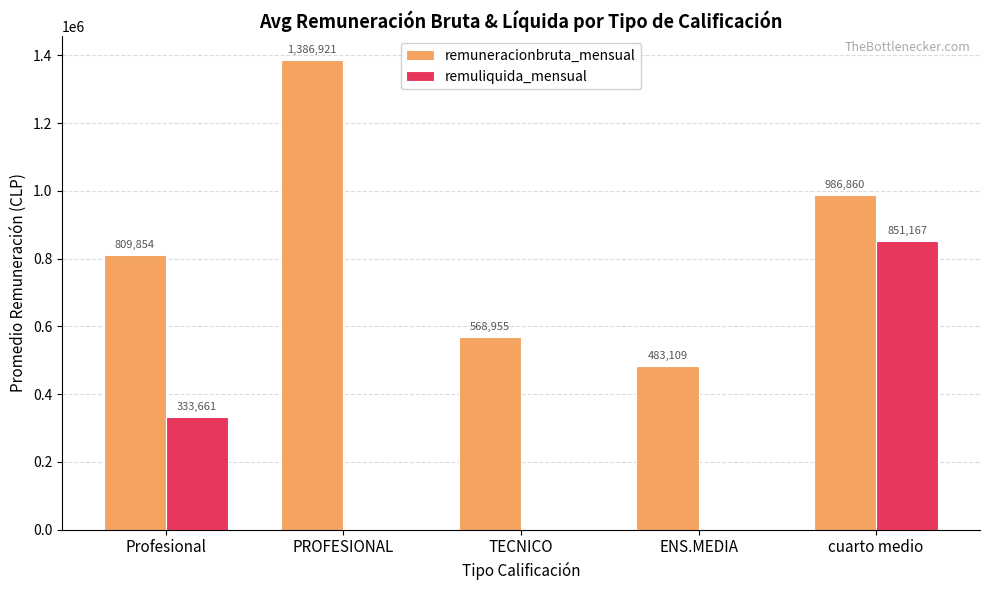

Between PROFESIONAL and TECNICO, which series saw the biggest shift?

remuneracionbruta_mensual